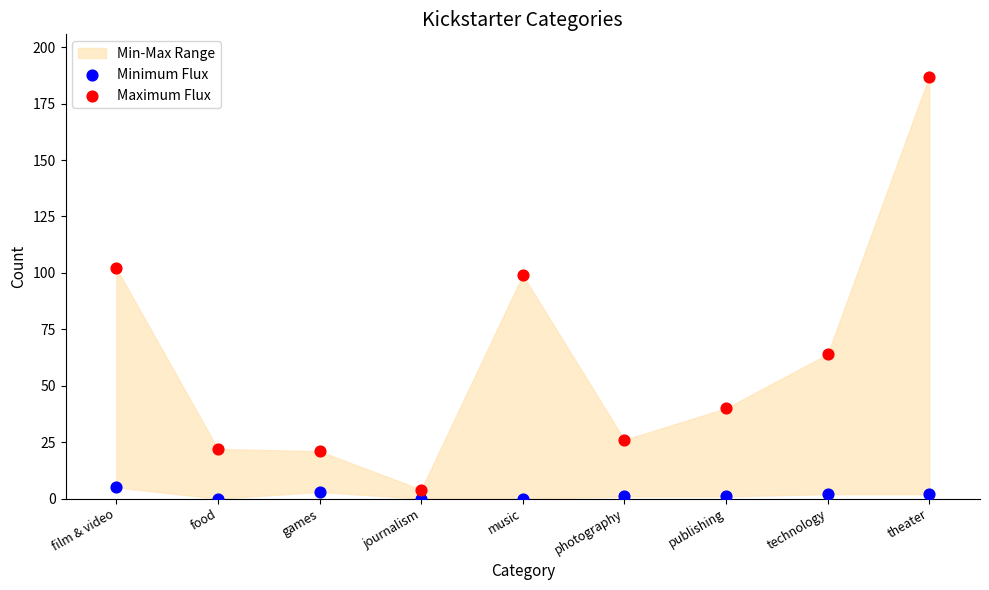

Across all data points, what is the range of Y values (max minus min)?

187